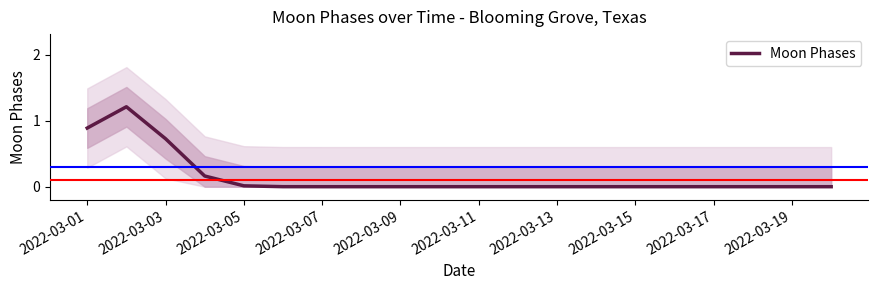

What is the highest value of the Moon Phases series?

1.2